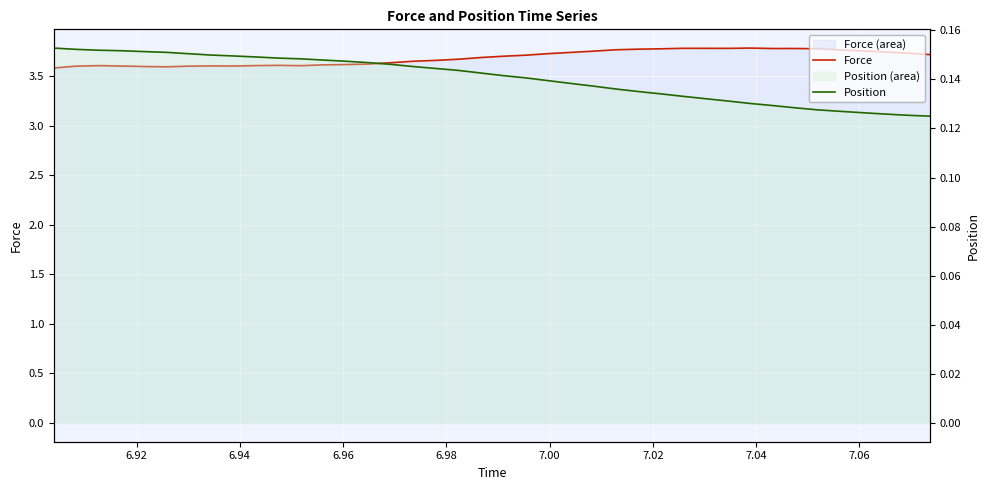

Reading left to right, what are all the values shown in this chart?

Force: 3.6	3.6	3.6	3.6	3.6	3.6	3.6	3.6	3.6	3.6	3.6	3.6	3.6	3.6	3.6	3.6	3.6	3.7	3.7	3.7	3.7	3.7	3.7	3.7	3.8	3.8	3.8	3.8	3.8	3.8	3.8	3.8	3.8	3.8	3.8	3.8	3.8	3.7	3.7	3.7
Position: 0.2	0.2	0.2	0.2	0.2	0.2	0.2	0.1	0.1	0.1	0.1	0.1	0.1	0.1	0.1	0.1	0.1	0.1	0.1	0.1	0.1	0.1	0.1	0.1	0.1	0.1	0.1	0.1	0.1	0.1	0.1	0.1	0.1	0.1	0.1	0.1	0.1	0.1	0.1	0.1